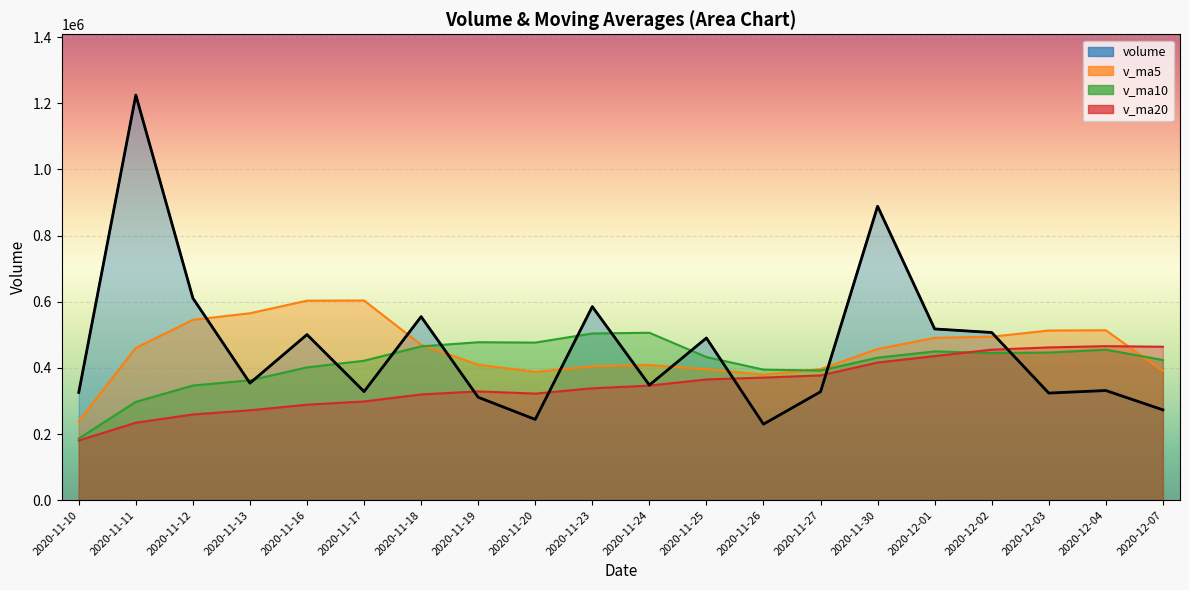

What is the label of the 18th point from the left?

2020-12-03